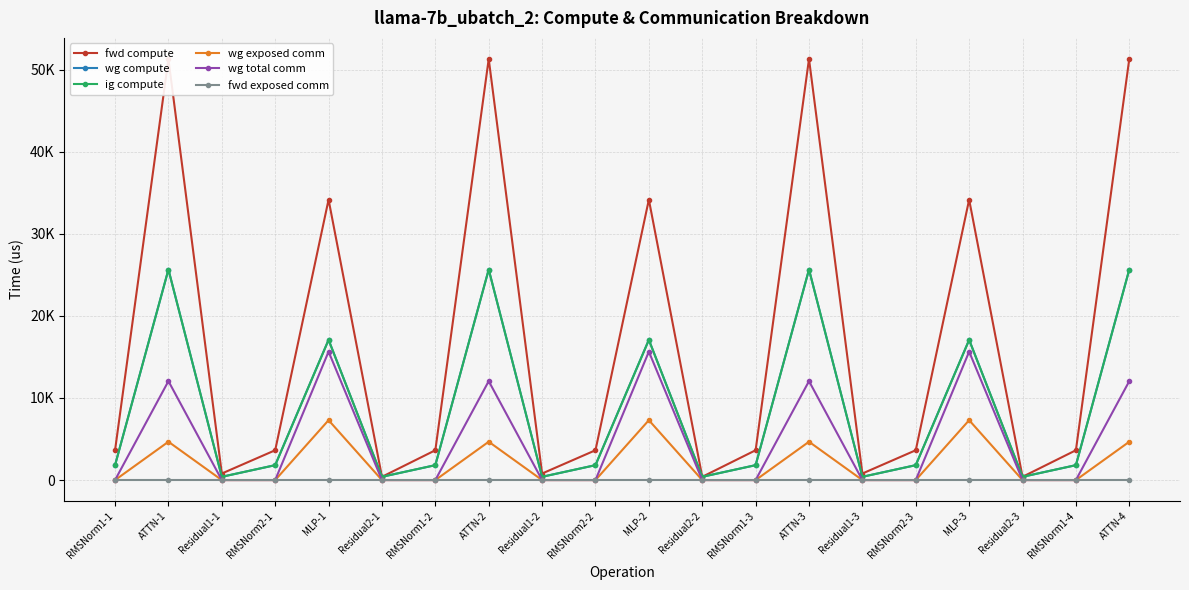

How many lines are shown in the chart?

6